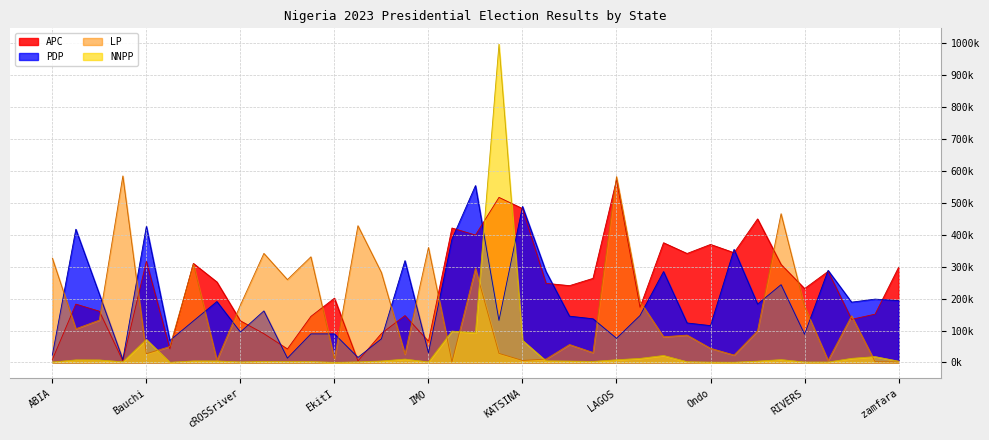

Is the value of LP at FCT greater than the value of PDP at IMO?

Yes